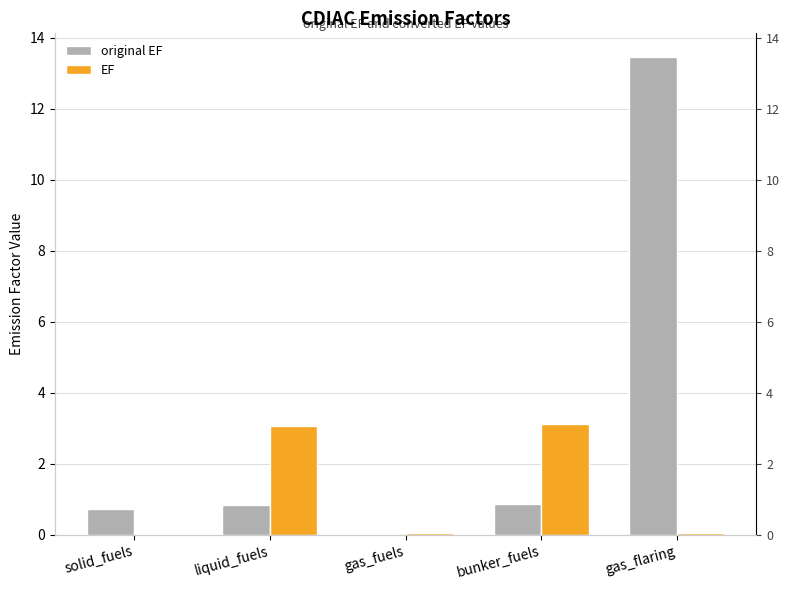

What is the label of the 2nd bar from the right?

bunker_fuels